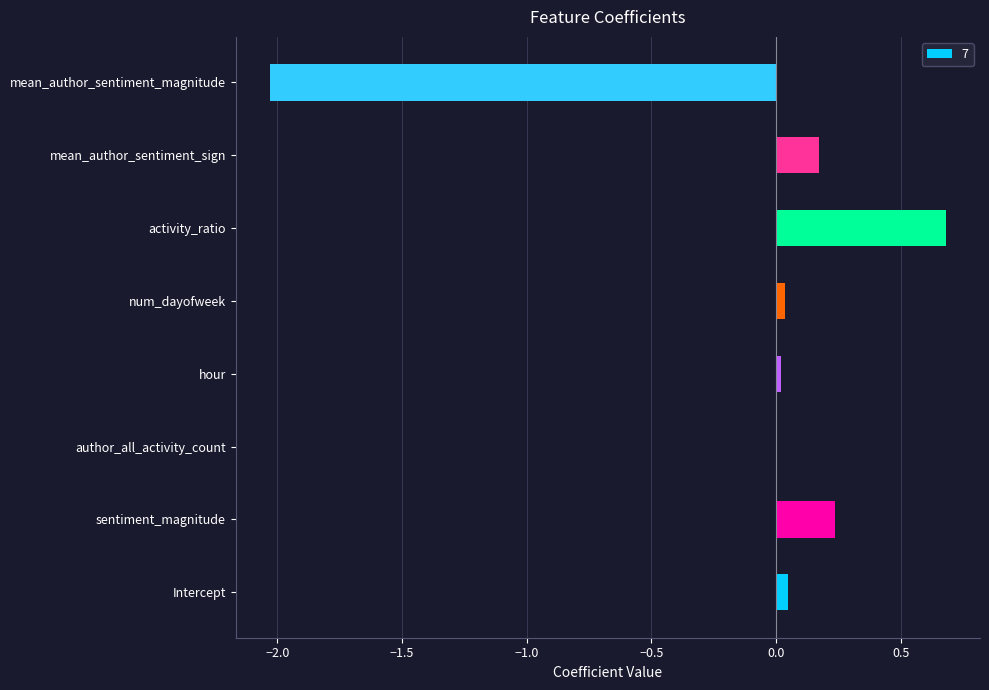

What is the sum of all values?

-0.8